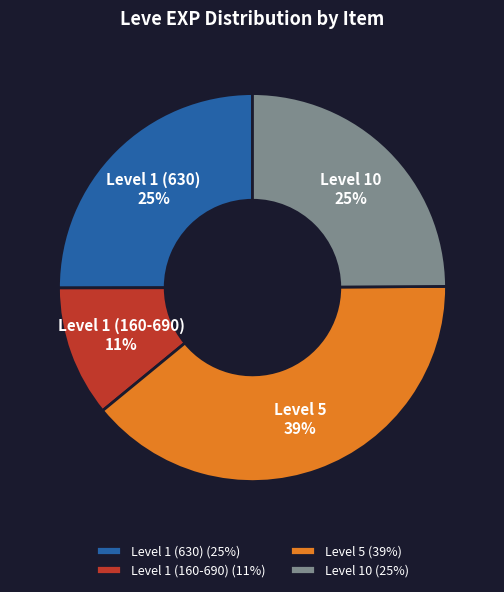

To the nearest percent, what is the difference between the largest and smallest slice percentages?

28%